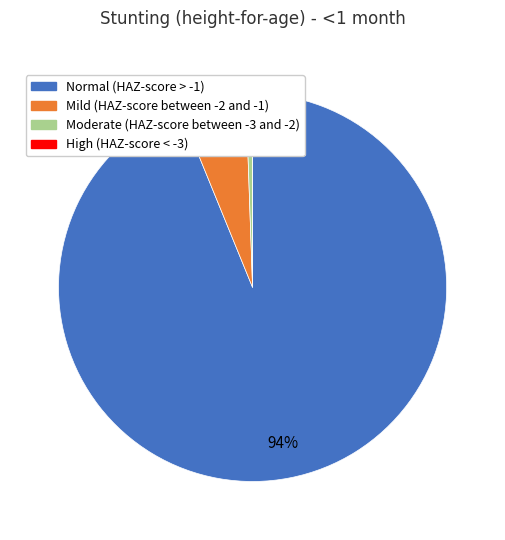

Does Normal (HAZ-score > -1) account for over 50% of the chart?

Yes